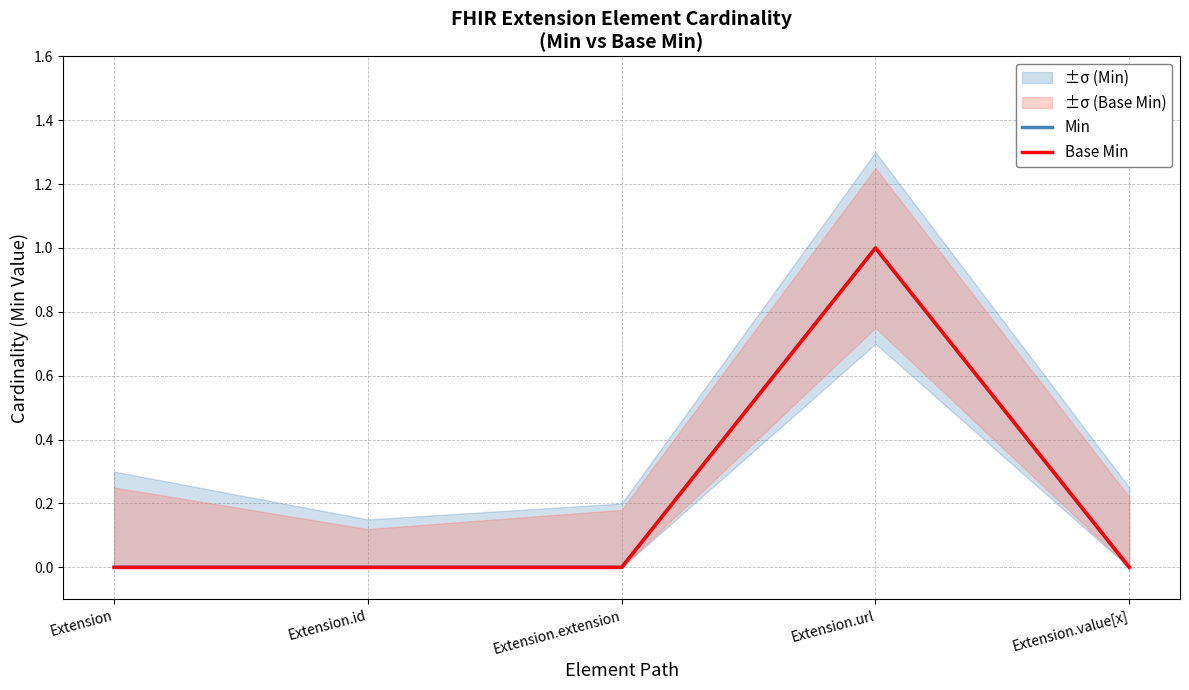

True or false: Base Min and Min cross at least once.

False